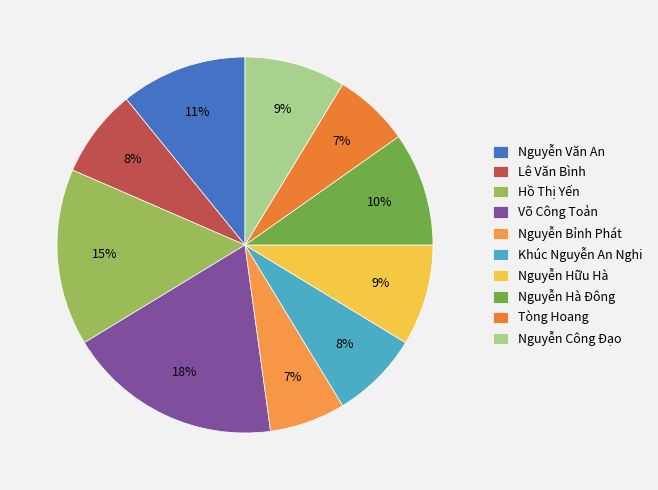

What percentage is the Tòng Hoang slice, to the nearest percent?

7%